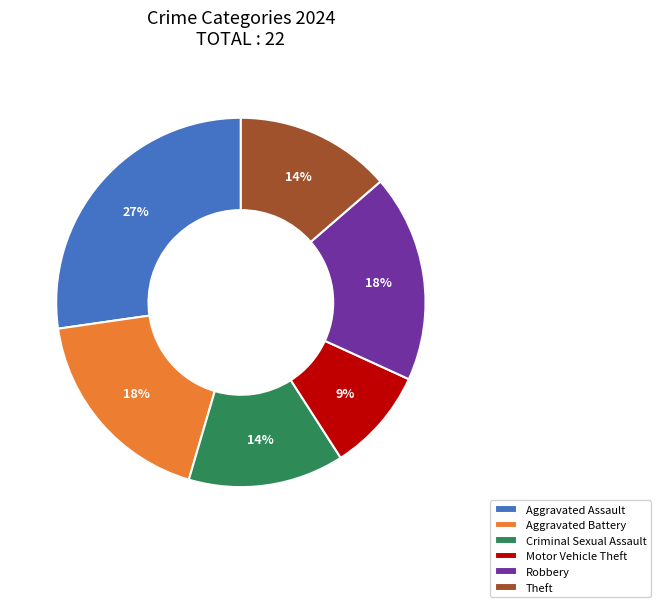

To the nearest percent, what is the difference between the largest and smallest slice percentages?

18%